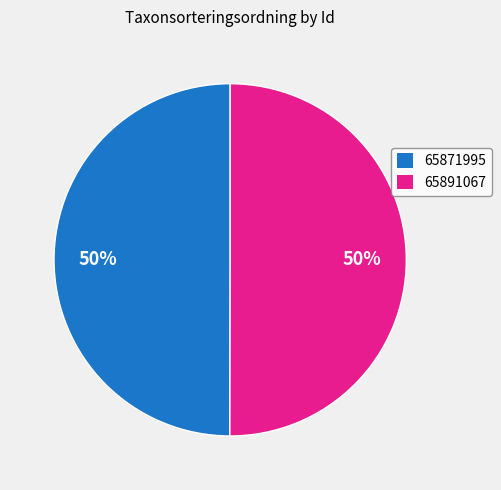

How many slices are in this pie chart?

2